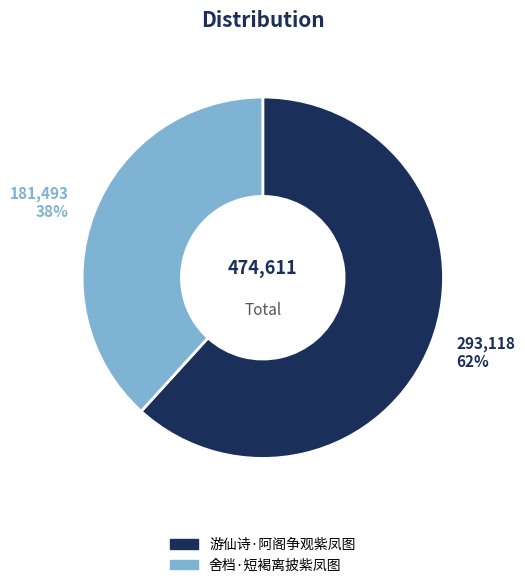

To the nearest percent, what percentage of the pie is 游仙诗·阿阁争观紫凤图?

62%